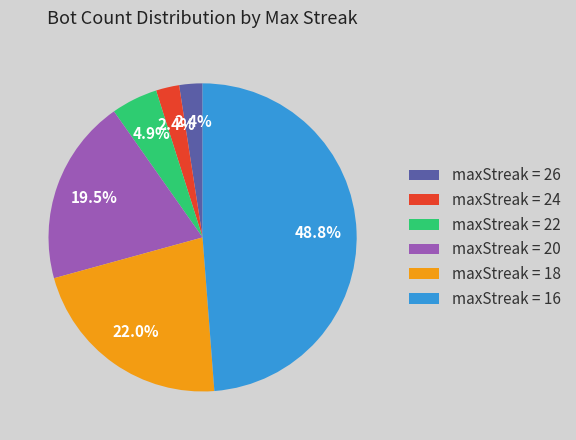

What portion of the pie excludes maxStreak = 20?

80.5%